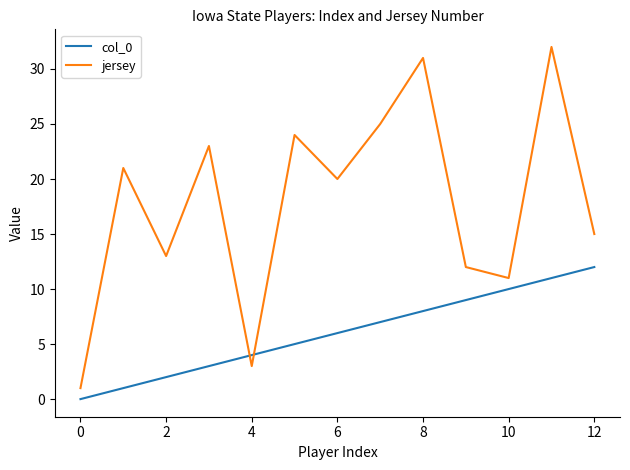

What is the greatest value displayed?

32